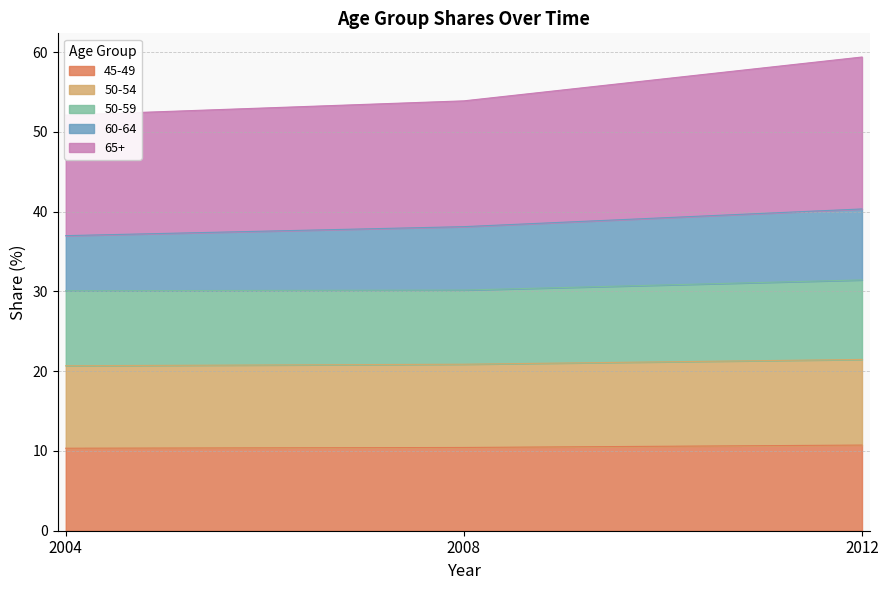

Is it true that 45-49 equals 13.7 at 2004?

False